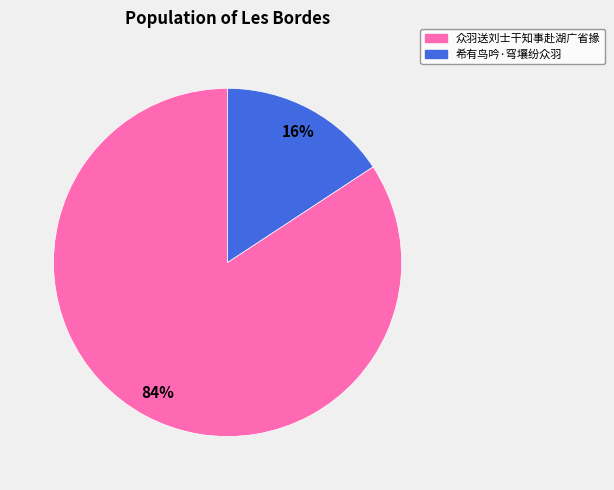

Combined, do 希有鸟吟·穹壤纷众羽 and 众羽送刘士干知事赴湖广省掾 account for over 50%?

Yes